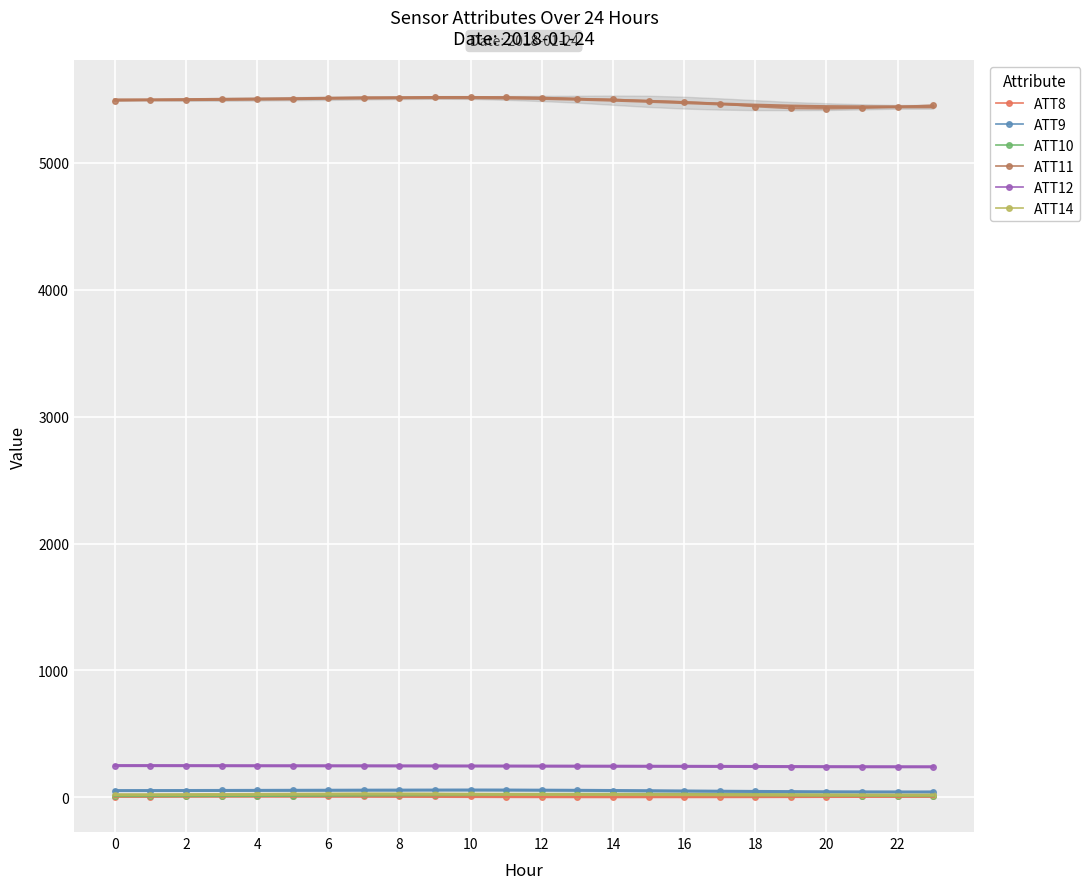

True or false: ATT8 and ATT10 intersect in this chart.

False